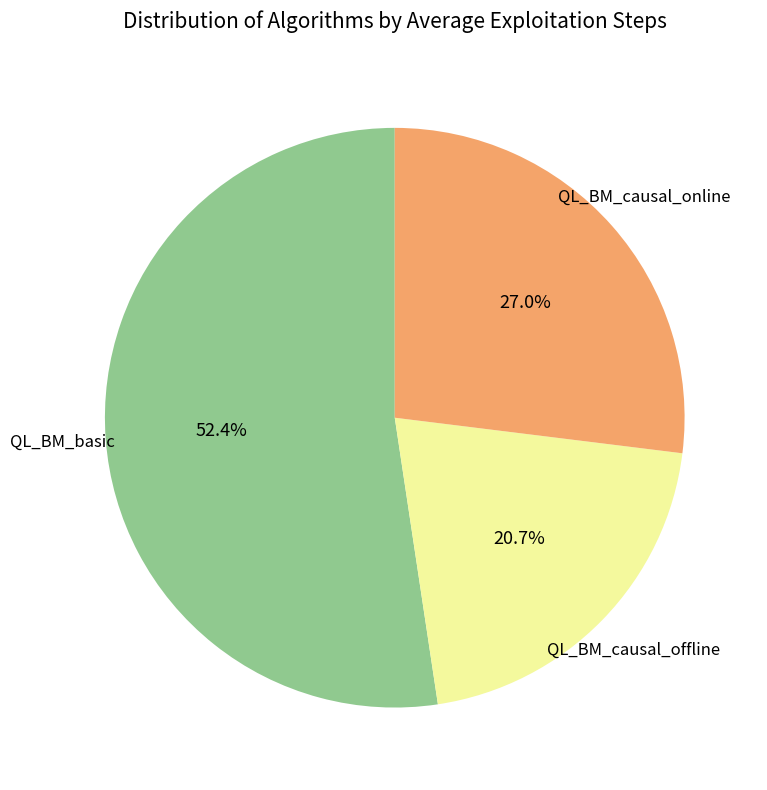

To the nearest percent, what is the average slice percentage?

33%